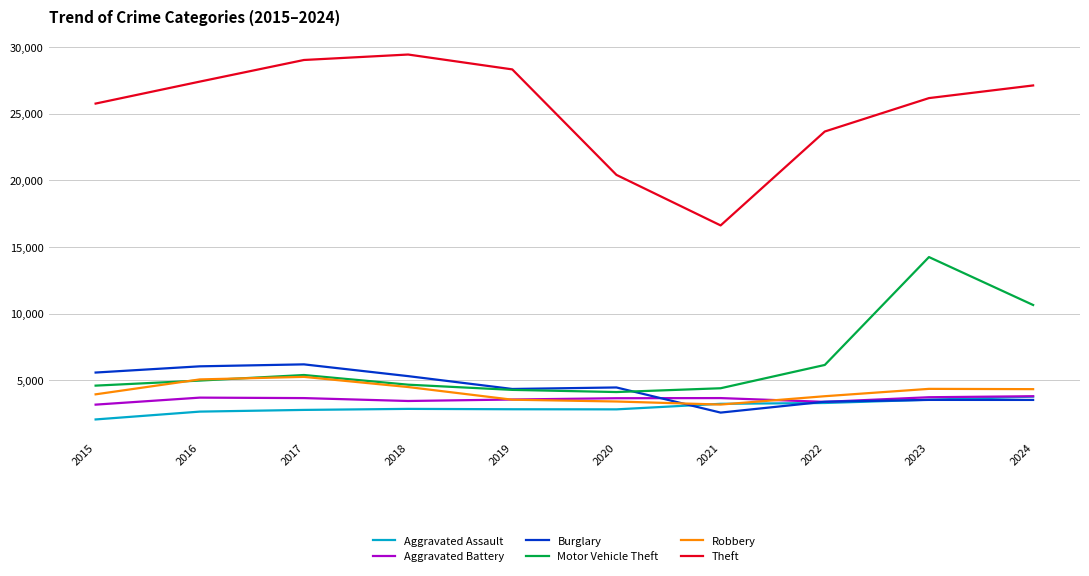

How many lines are shown in the chart?

6